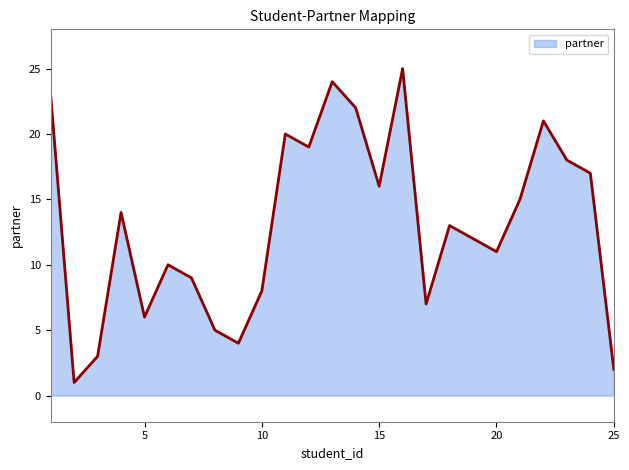

What is the difference between the maximum and minimum values?

24